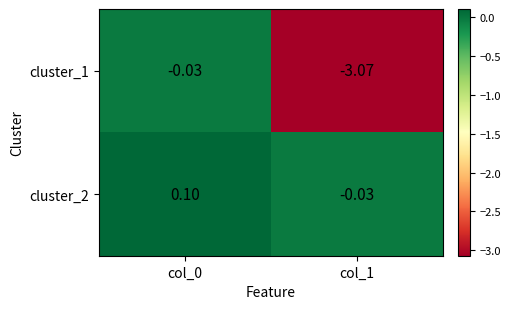

Is the value of cluster_1 at col_1 greater than the value of cluster_2 at col_1?

No